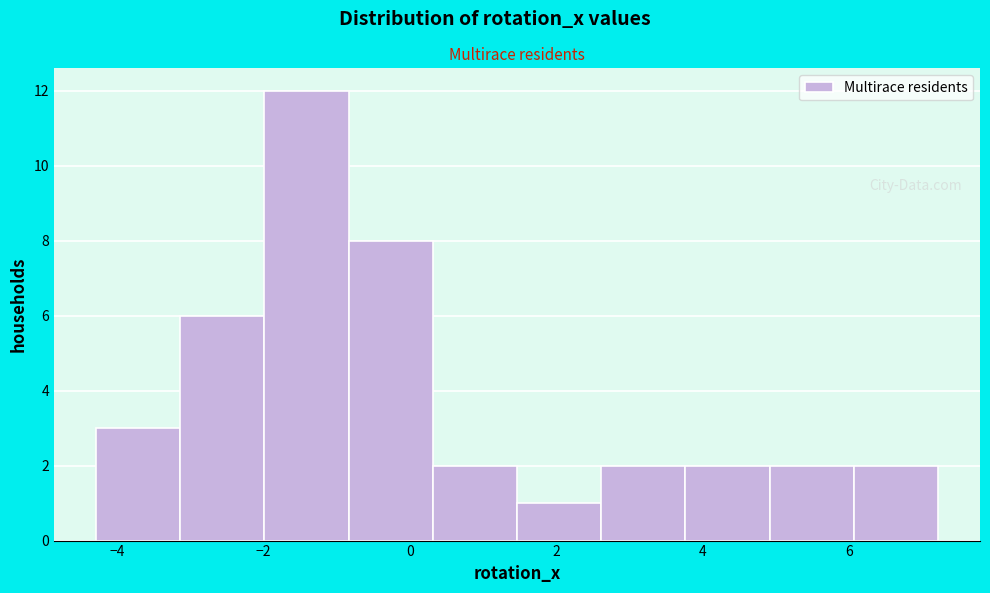

Reading left to right, list every bar in this chart as the range it spans on the x-axis followed by its height. Neither the bar edges nor the heights are printed on the chart, so give them approximately, as read against the axes.

-4.2 to -3.2: 3
-3.2 to -2.0: 6
-2.0 to -0.8: 12
-0.8 to 0.4: 8
0.4 to 1.4: 2
1.4 to 2.6: 1
2.6 to 3.8: 2
3.8 to 5.0: 2
5.0 to 6.0: 2
6.0 to 7.2: 2